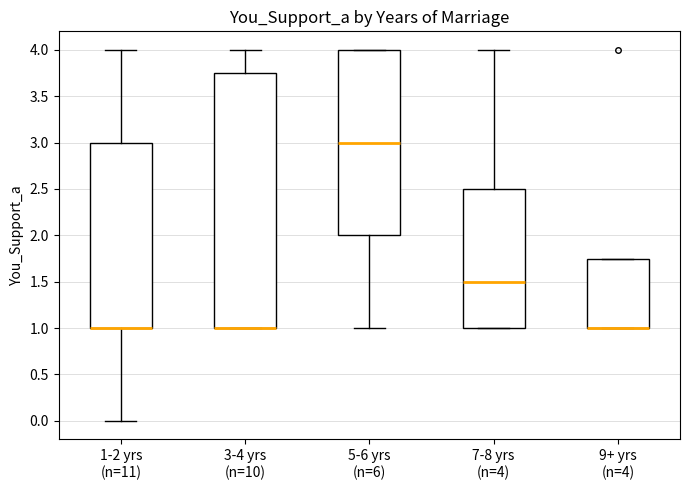

Reading left to right, read every box against the y-axis: the position of its median line, the range the box covers, and the ends of its whiskers. The values are not printed on the chart, so give them approximately, as read against the axis.

1-2 yrs (n=11): median 1.00 (drawn on the box's lower edge), box 1.00 to 3.00, whiskers 0.00 to 4.00
3-4 yrs (n=10): median 1.00 (drawn on the box's lower edge), box 1.00 to 3.75, whiskers 1.00 to 4.00
5-6 yrs (n=6): median 3.00, box 2.00 to 4.00, whiskers 1.00 to 4.00
7-8 yrs (n=4): median 1.50, box 1.00 to 2.50, whiskers 1.00 to 4.00
9+ yrs (n=4): median 1.00 (drawn on the box's lower edge), box 1.00 to 1.75, whiskers 1.00 to 1.75